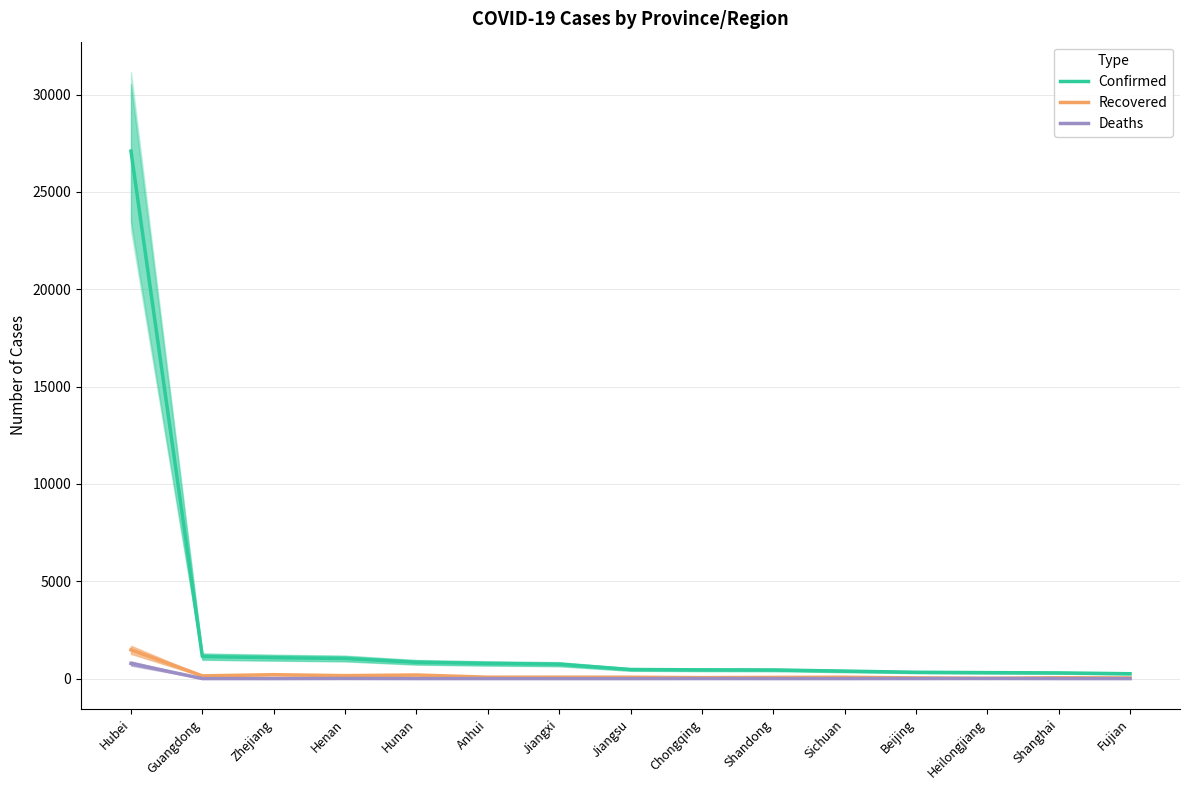

Rank the series by their maximum value, from lowest to highest.

Deaths, Recovered, Confirmed